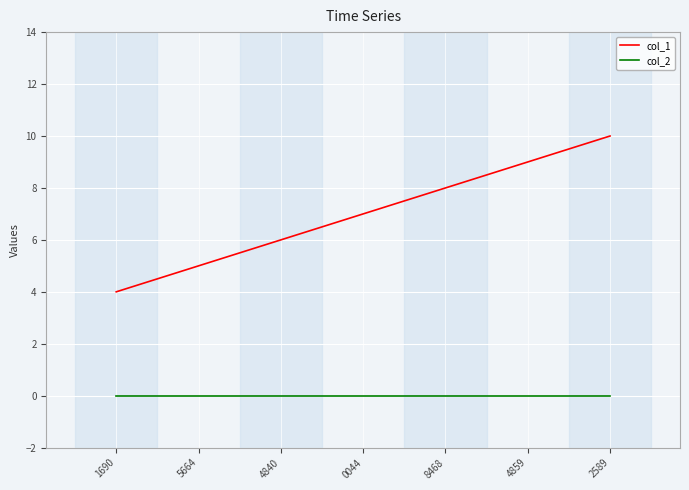

At which category is the sum across all series the highest?

2589